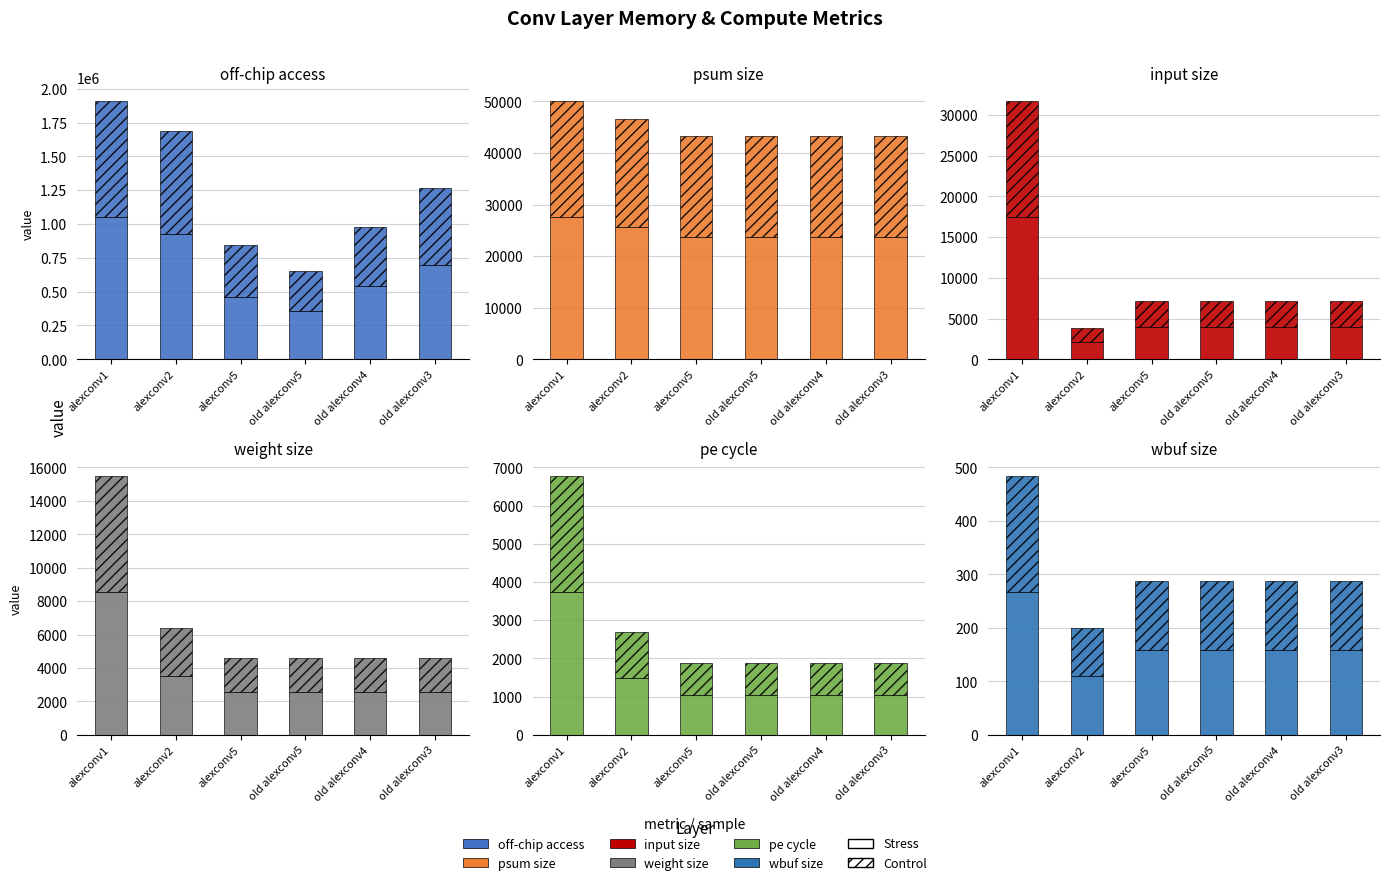

Which has a higher value, old alexconv3 or old alexconv5?

old alexconv3